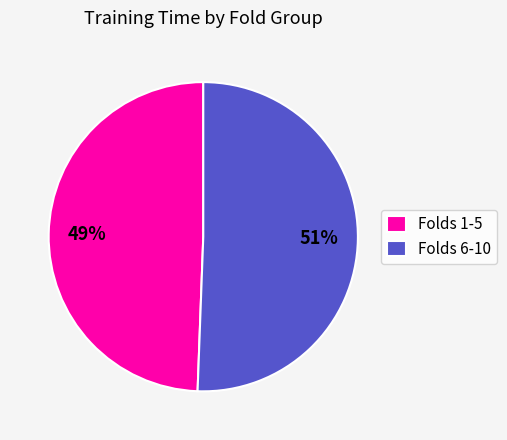

Does any single category account for the majority?

Yes